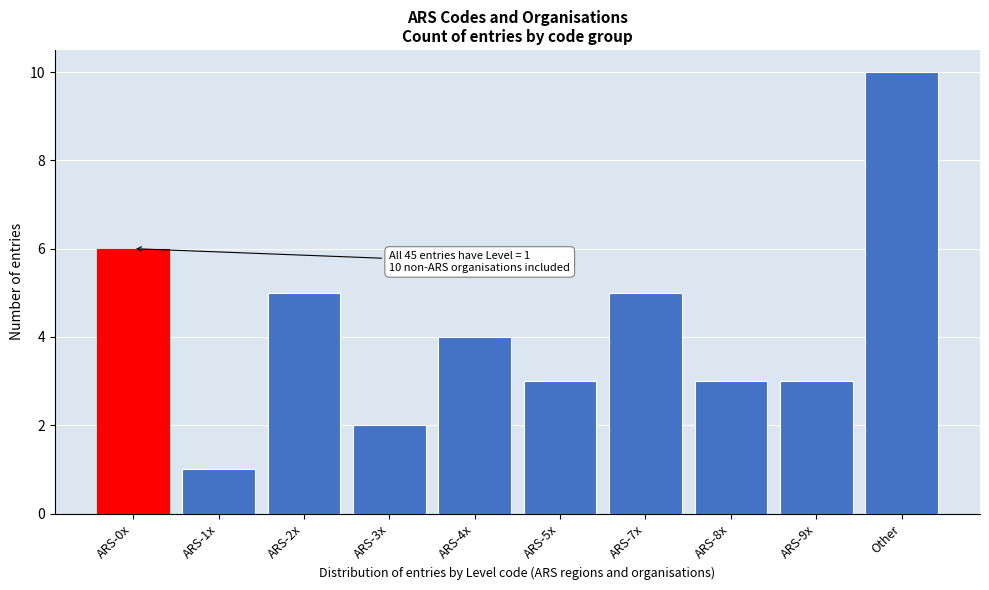

Reading left to right, transcribe all the data shown in this chart.

ARS-0x=6	ARS-1x=1	ARS-2x=5	ARS-3x=2	ARS-4x=4	ARS-5x=3	ARS-7x=5	ARS-8x=3	ARS-9x=3	Other=10